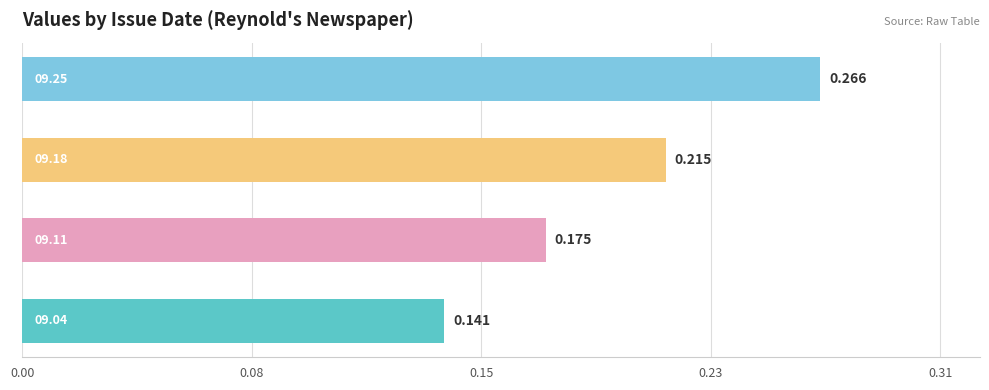

What is the difference between the maximum and minimum values?

0.1